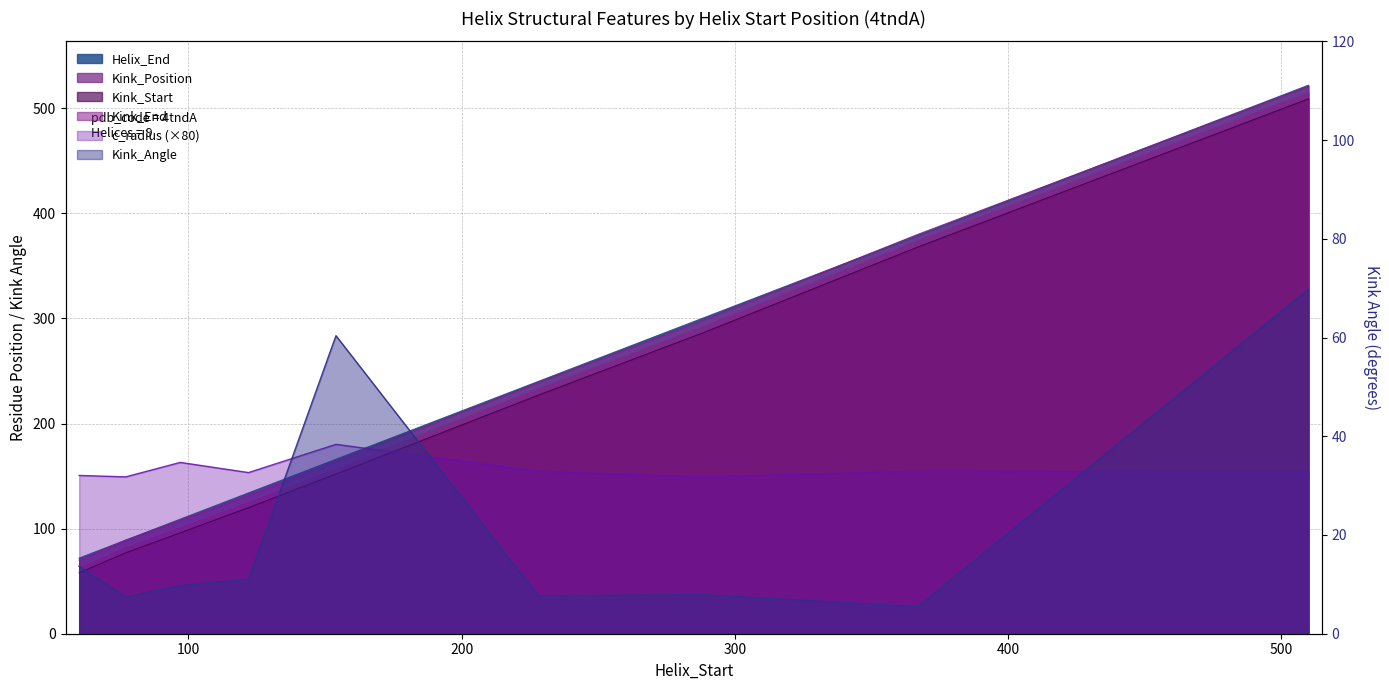

What is the difference between the maximum and minimum values in the Kink_Position series?

451.0